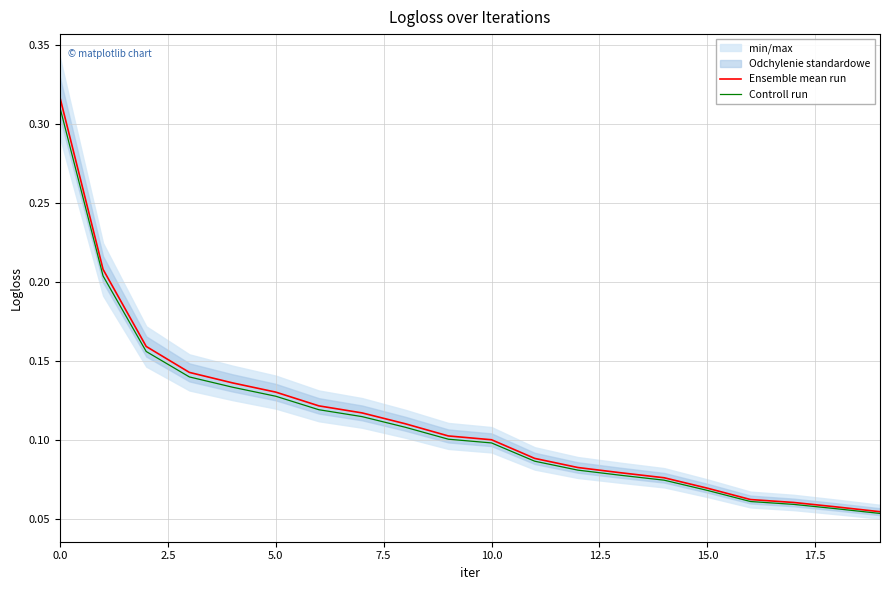

How many lines are shown in the chart?

2